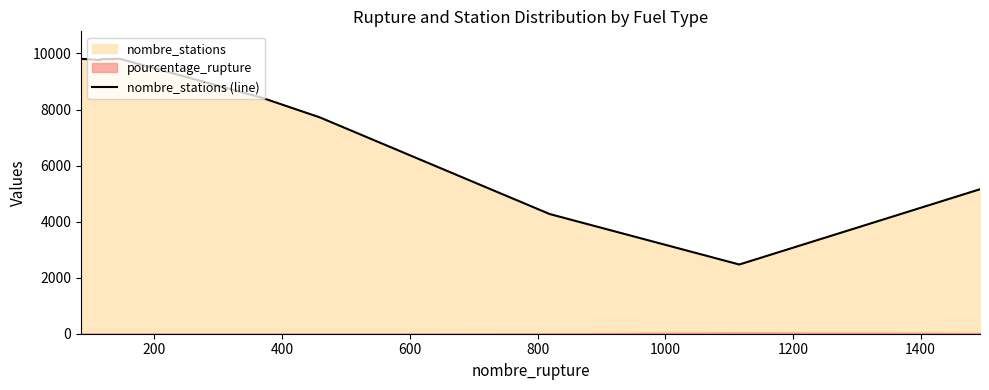

What is the maximum value for nombre_stations (line)?

9810